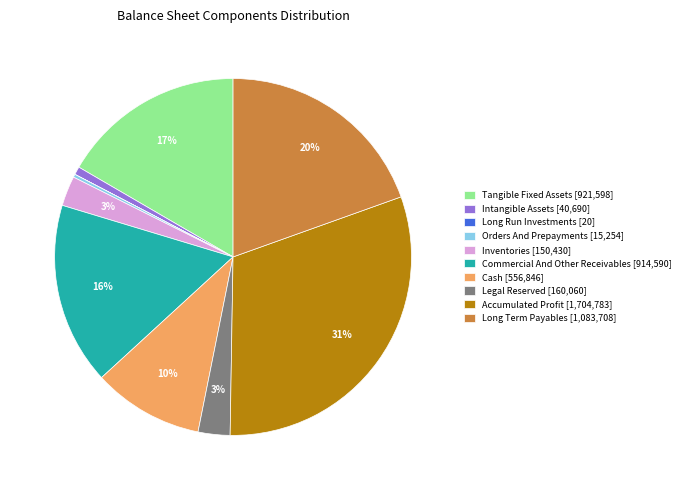

What percentage is the Intangible Assets [40,690] slice, to the nearest percent?

1%